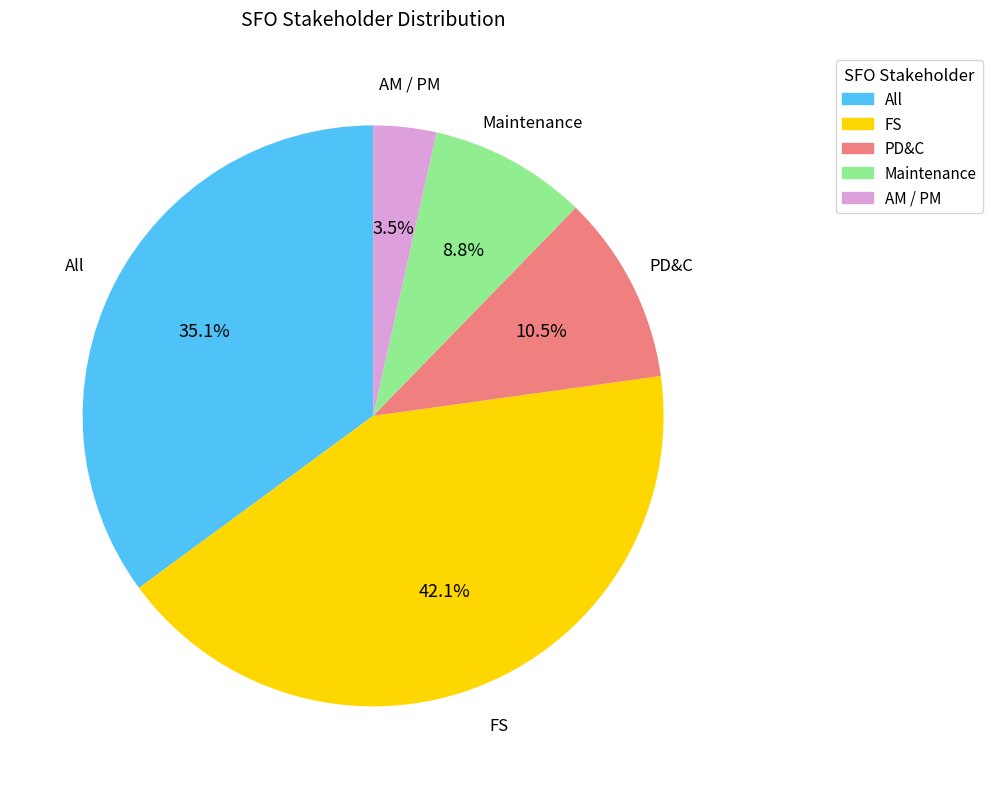

How many segments does this pie chart have?

5